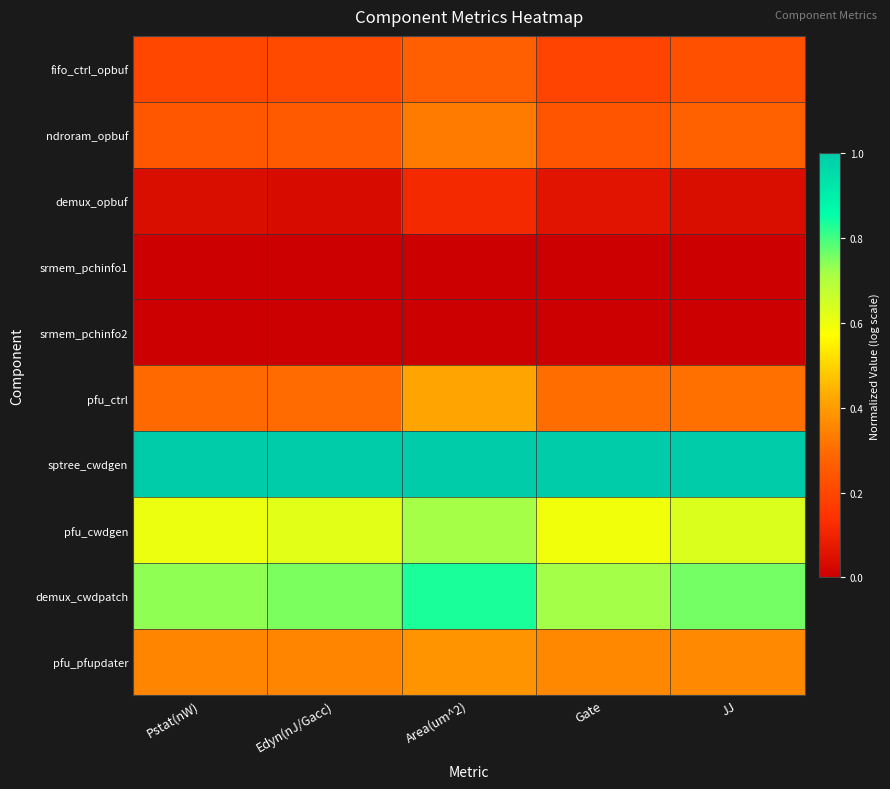

Which series has the largest total across all categories?

sptree_cwdgen